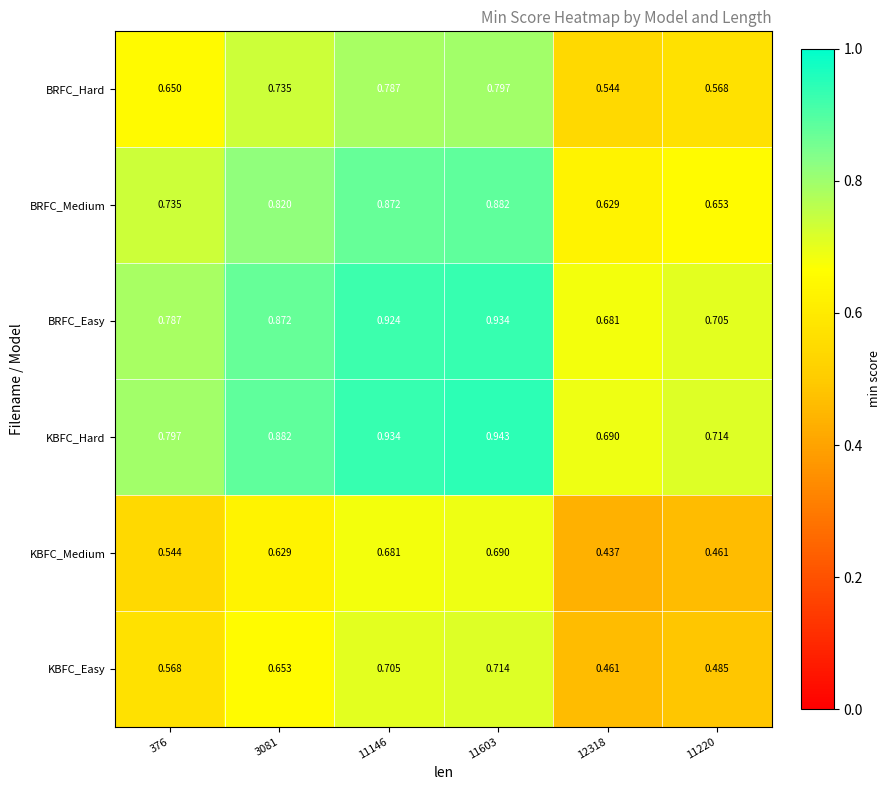

List the series in order of their peak value, lowest first.

KBFC_Medium, KBFC_Easy, BRFC_Hard, BRFC_Medium, BRFC_Easy, KBFC_Hard